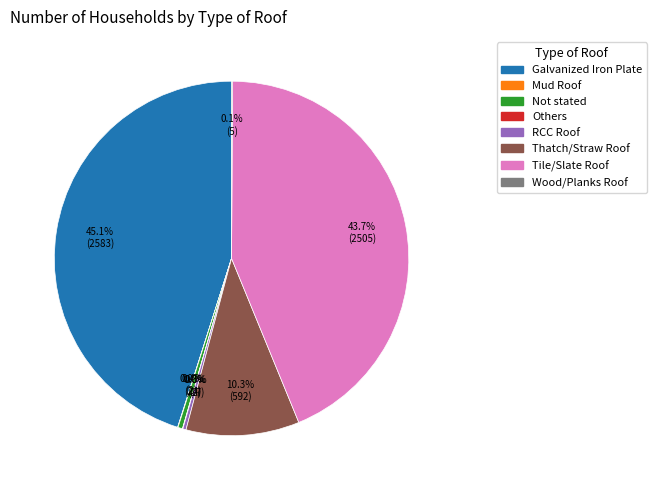

Is Not stated the majority of the pie?

No